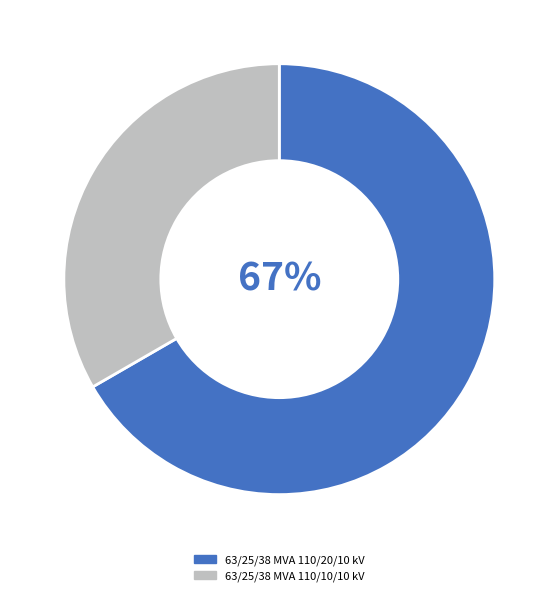

Count the number of slices in the pie.

2